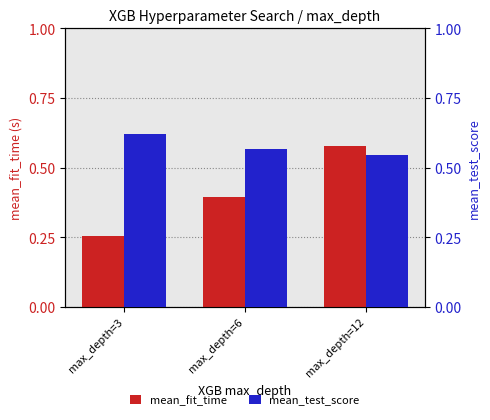

Where is mean_test_score nearest to the value 0?

max_depth=12